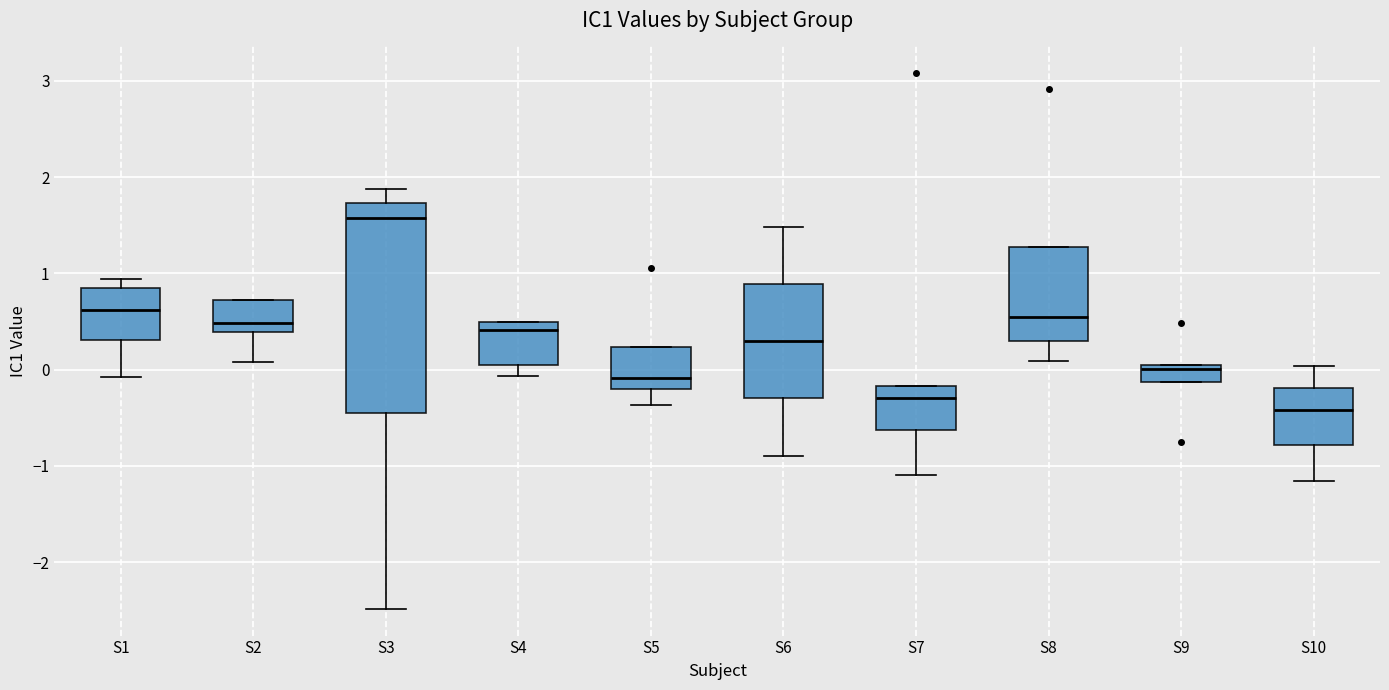

Reading left to right, transcribe this box plot: for each box, give where its median line is, the range the box spans, and where its two whiskers end, as read against the y-axis. The values are not printed on the chart, so give them approximately, as read against the axis.

S1: median 0.6, box 0.3 to 0.8, whiskers -0.1 to 0.9
S2: median 0.5, box 0.4 to 0.7, whiskers 0.1 to 0.7
S3: median 1.6, box -0.5 to 1.7, whiskers -2.5 to 1.9
S4: median 0.4, box 0.0 to 0.5, whiskers -0.1 to 0.5
S5: median -0.1, box -0.2 to 0.2, whiskers -0.4 to 0.2
S6: median 0.3, box -0.3 to 0.9, whiskers -0.9 to 1.5
S7: median -0.3, box -0.6 to -0.2, whiskers -1.1 to -0.2
S8: median 0.5, box 0.3 to 1.3, whiskers 0.1 to 1.3
S9: median 0.0 (just below the box's upper edge), box -0.1 to 0.0, whiskers -0.1 to 0.0
S10: median -0.4, box -0.8 to -0.2, whiskers -1.2 to 0.0